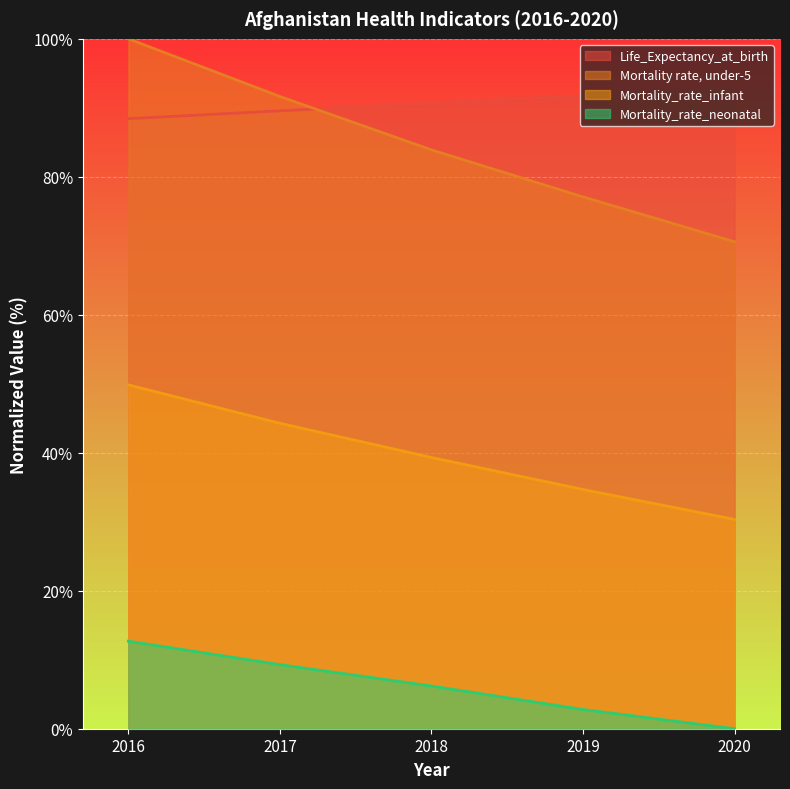

Which category has the lowest value across all series?

2020